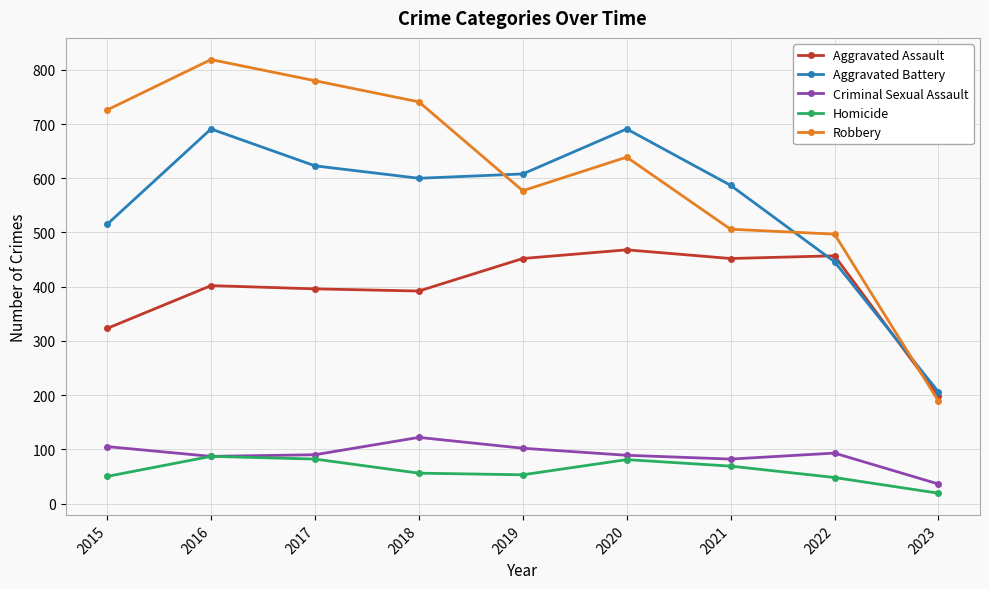

What is the sum of the Aggravated Assault values at 2015 and 2022?

780